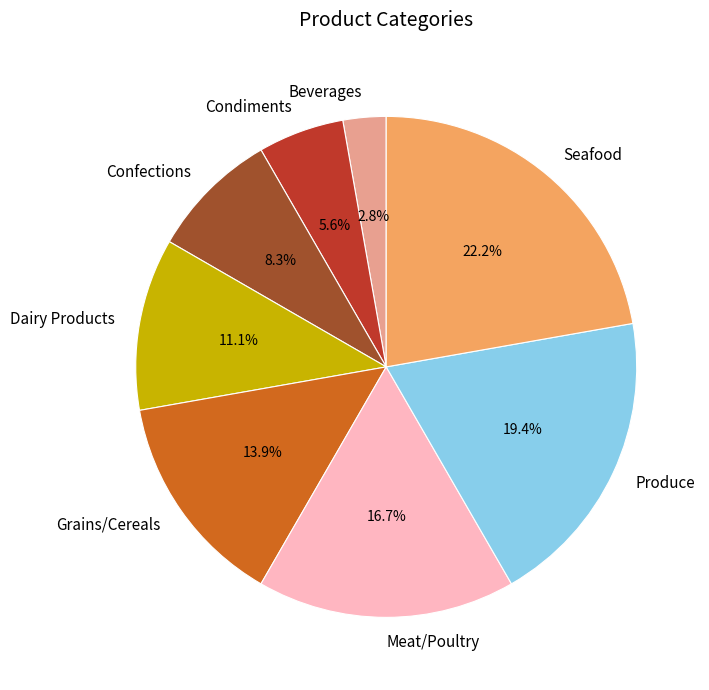

The Produce slice represents 26% of the pie. True or false?

False